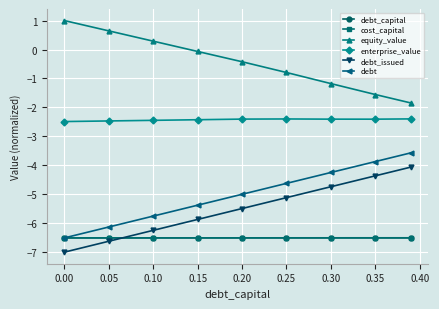

What is the greatest value displayed?

1.0